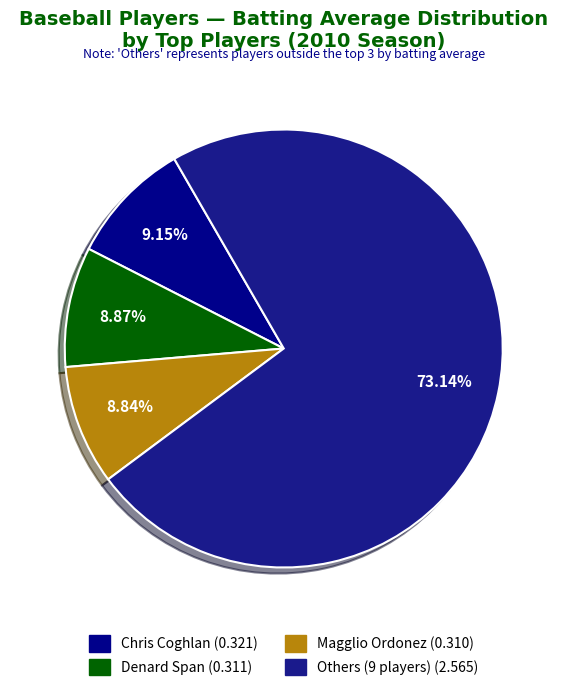

Count the number of slices in the pie.

4